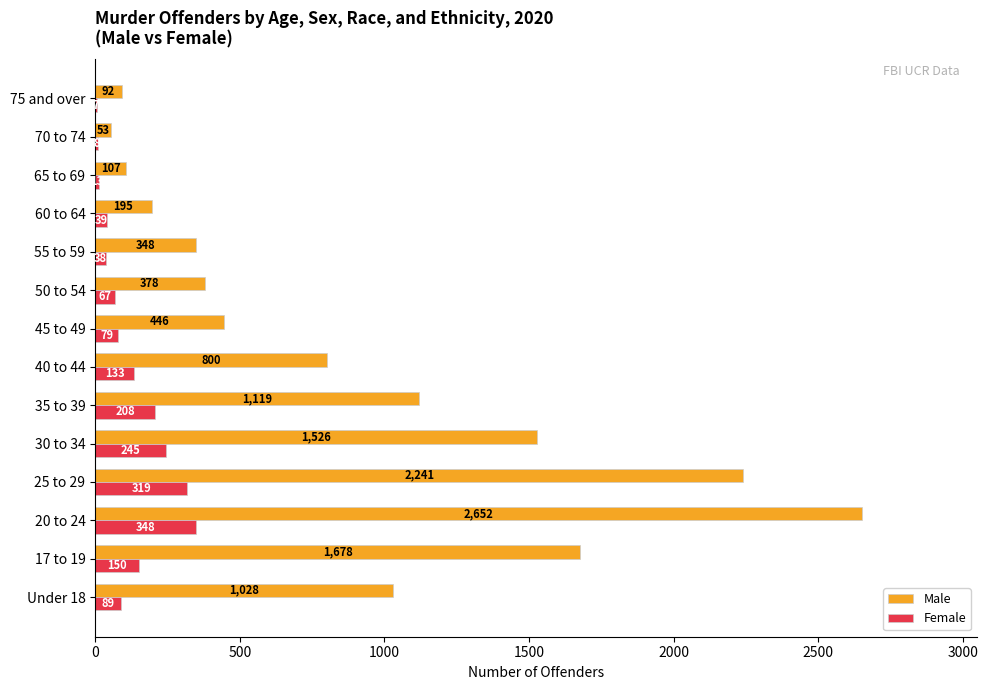

What is the sum of the Male values at 50 to 54 and 40 to 44?

1178